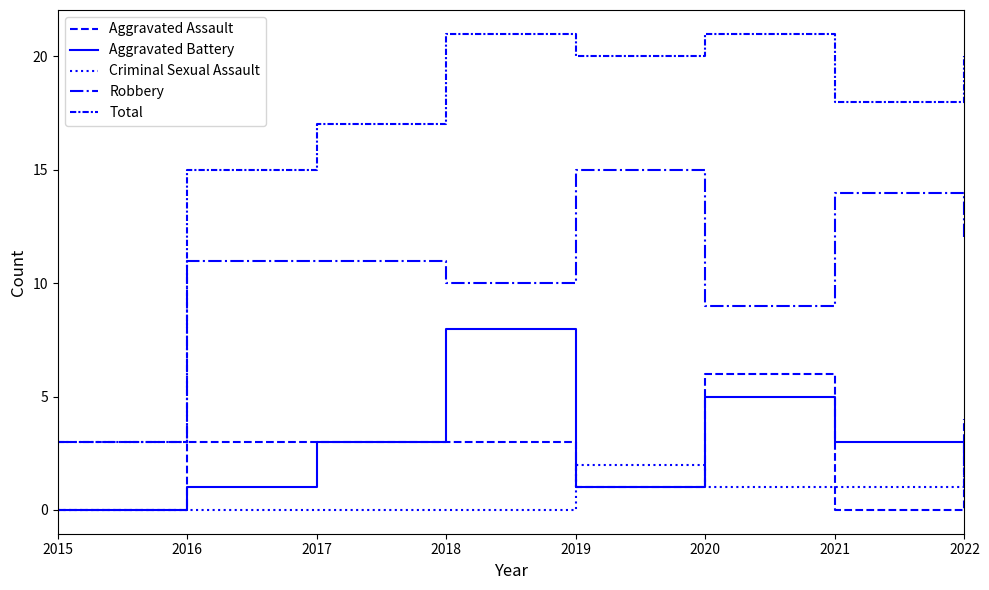

Reading left to right, list all the values displayed in this chart.

Aggravated Assault: 0	3	3	3	1	6	0	4
Aggravated Battery: 0	1	3	8	1	5	3	2
Criminal Sexual Assault: 0	0	0	0	2	1	1	2
Robbery: 3	11	11	10	15	9	14	12
Total: 3	15	17	21	20	21	18	20